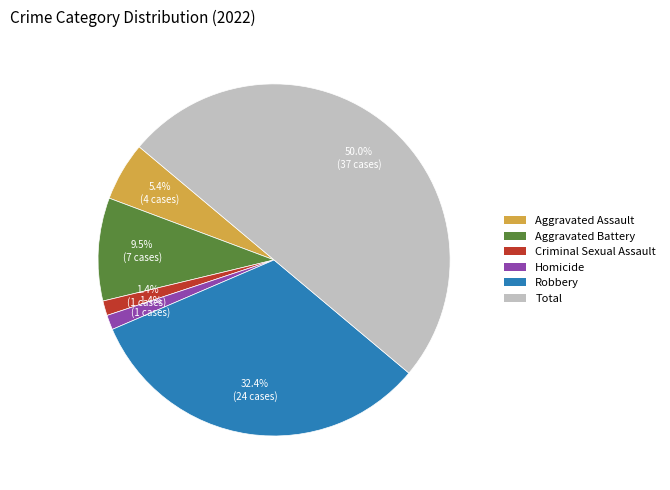

What percentage is the Homicide slice, to the nearest percent?

1%